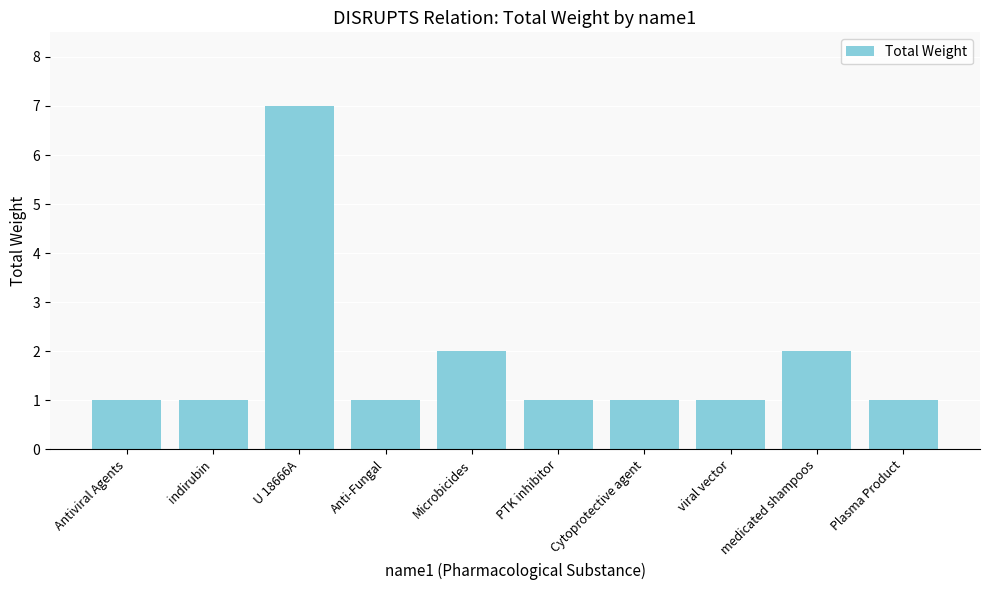

What is the difference between the second highest and minimum values?

1